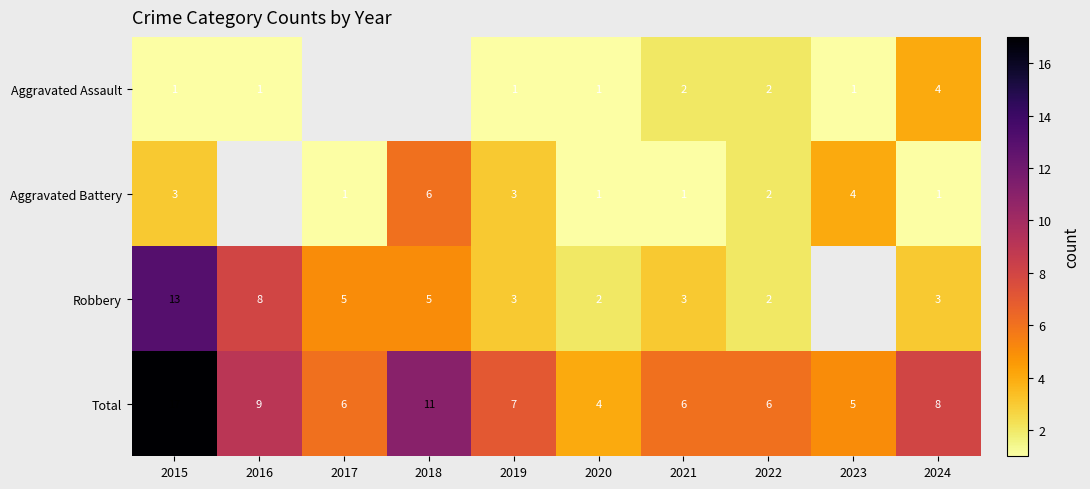

What is the sum of the Aggravated Assault values at 2024 and 2015?

5